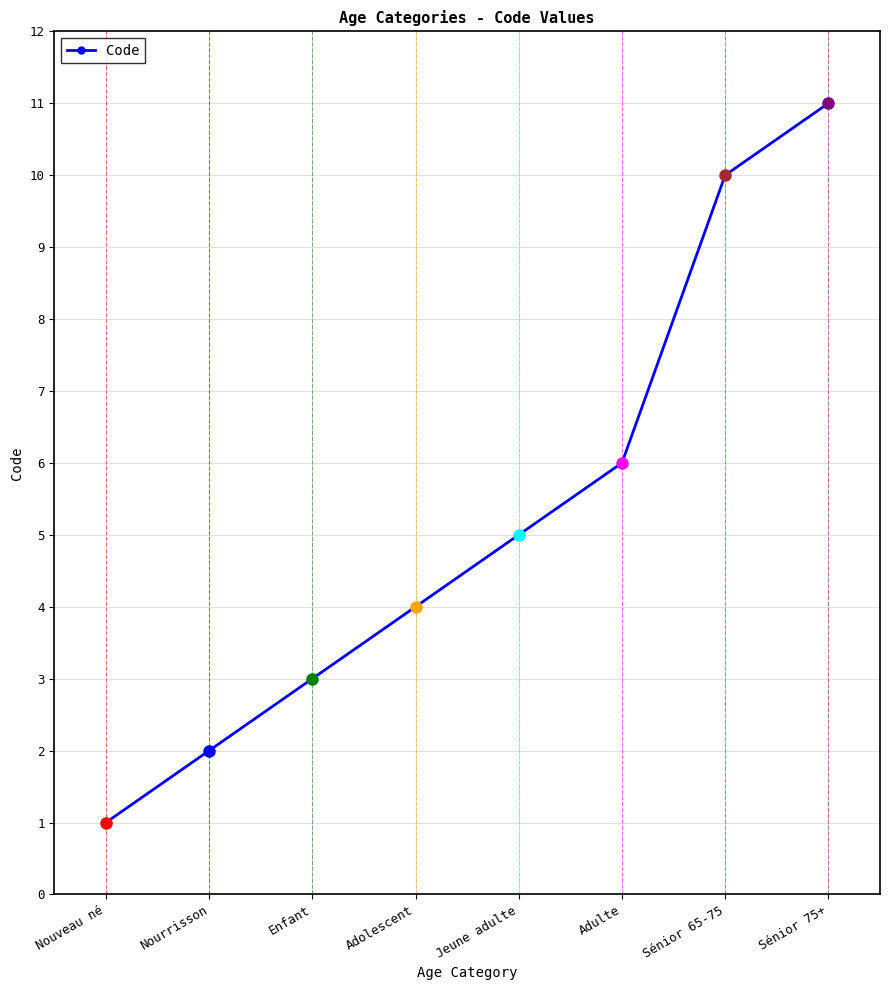

What is the sum of all values?

42